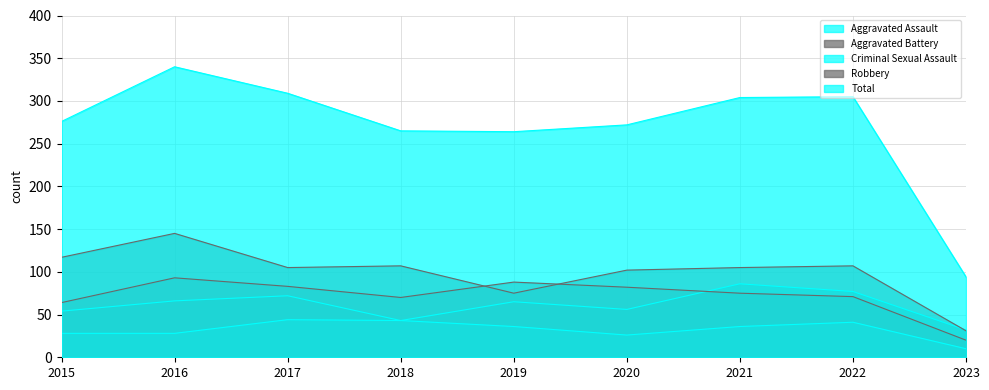

How many categories are shown in the chart?

9